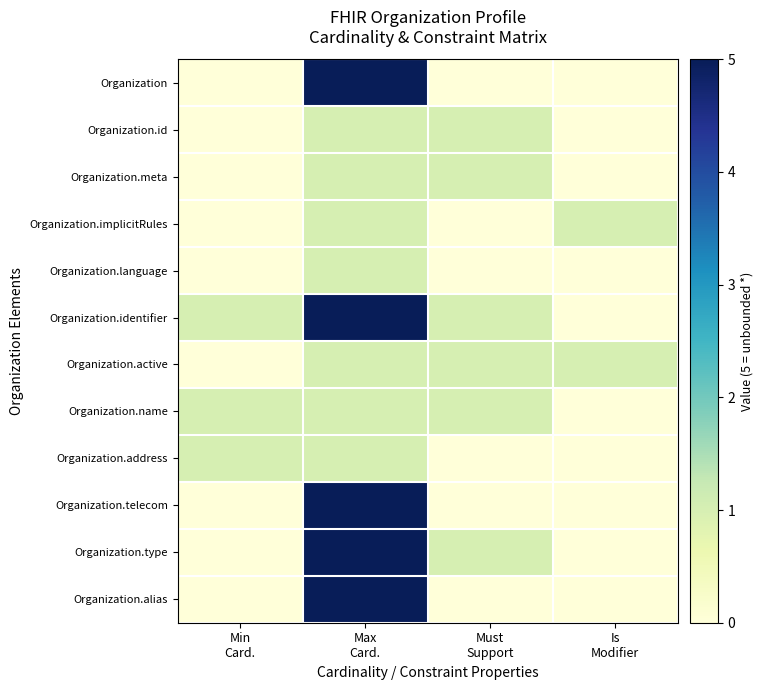

Reading left to right, extract all data points from this chart.

Organization: Min
Card.=0	Max
Card.=5	Must
Support=0	Is
Modifier=0
Organization.id: Min
Card.=0	Max
Card.=1	Must
Support=1	Is
Modifier=0
Organization.meta: Min
Card.=0	Max
Card.=1	Must
Support=1	Is
Modifier=0
Organization.implicitRules: Min
Card.=0	Max
Card.=1	Must
Support=0	Is
Modifier=1
Organization.language: Min
Card.=0	Max
Card.=1	Must
Support=0	Is
Modifier=0
Organization.identifier: Min
Card.=1	Max
Card.=5	Must
Support=1	Is
Modifier=0
Organization.active: Min
Card.=0	Max
Card.=1	Must
Support=1	Is
Modifier=1
Organization.name: Min
Card.=1	Max
Card.=1	Must
Support=1	Is
Modifier=0
Organization.address: Min
Card.=1	Max
Card.=1	Must
Support=0	Is
Modifier=0
Organization.telecom: Min
Card.=0	Max
Card.=5	Must
Support=0	Is
Modifier=0
Organization.type: Min
Card.=0	Max
Card.=5	Must
Support=1	Is
Modifier=0
Organization.alias: Min
Card.=0	Max
Card.=5	Must
Support=0	Is
Modifier=0